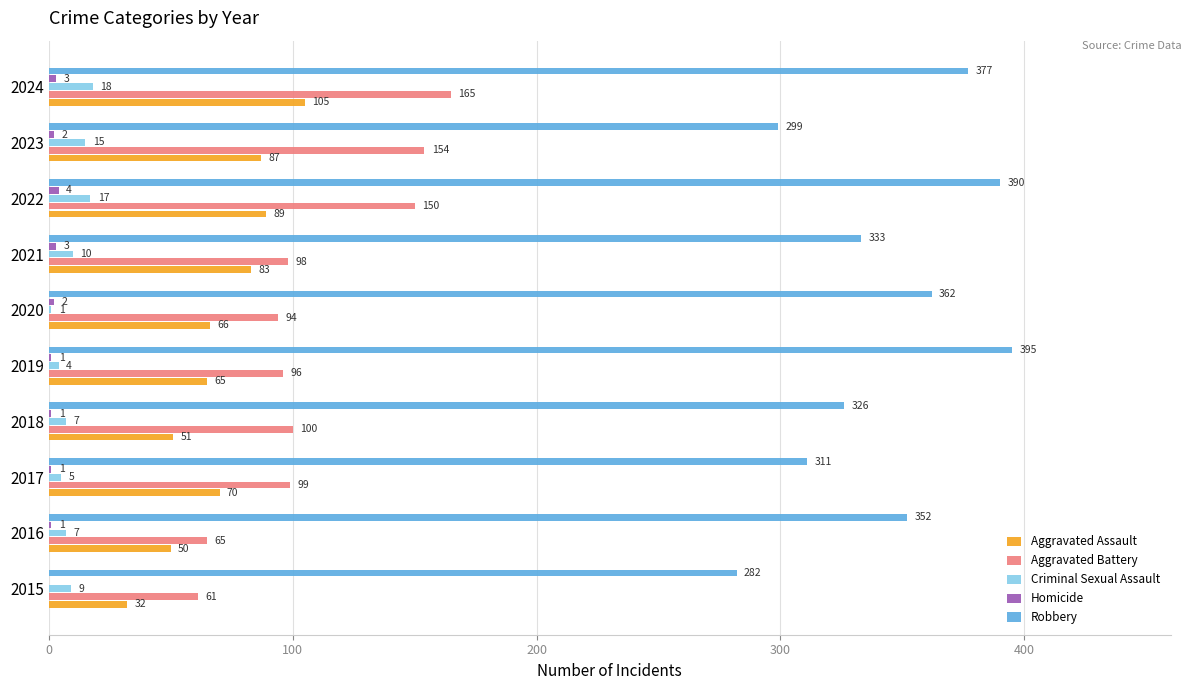

How many categories are shown in the chart?

10